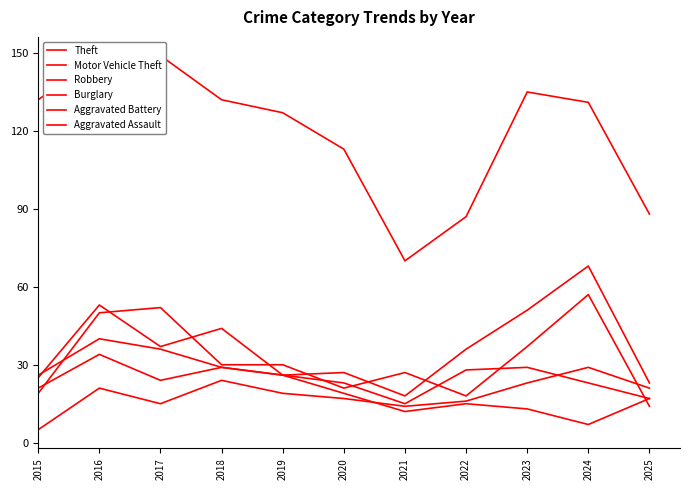

The Aggravated Battery series shows 38 at 2018. True or false?

False